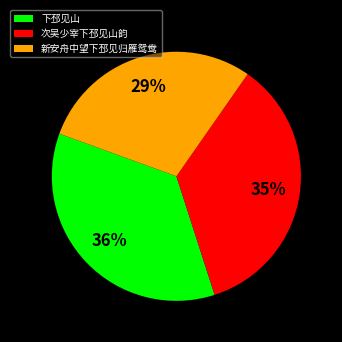

What percentage is the 新安舟中望下邳见归雁鸳鸯 slice, to the nearest percent?

29%